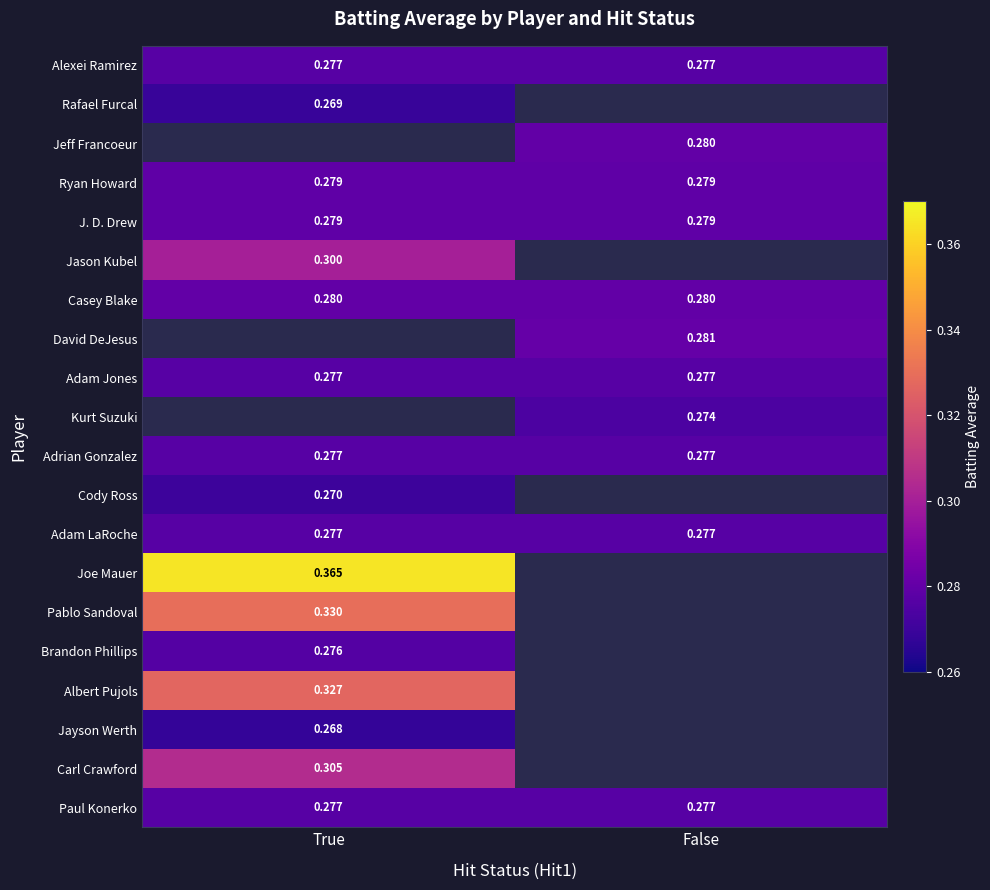

How many data points does each series have?

2